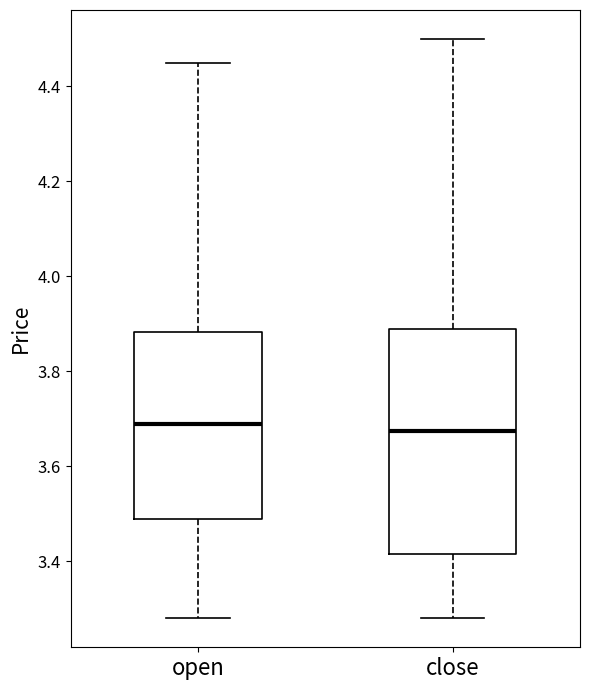

Reading left to right, read every box against the y-axis: the position of its median line, the range the box covers, and the ends of its whiskers. The values are not printed on the chart, so give them approximately, as read against the axis.

open: median 3.70, box 3.50 to 3.88, whiskers 3.28 to 4.46
close: median 3.68, box 3.42 to 3.90, whiskers 3.28 to 4.50